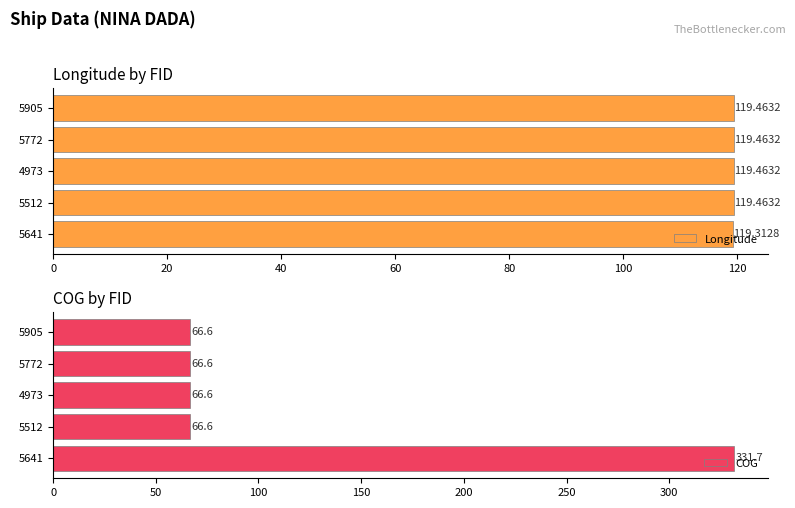

Which series has the largest total across all categories?

COG